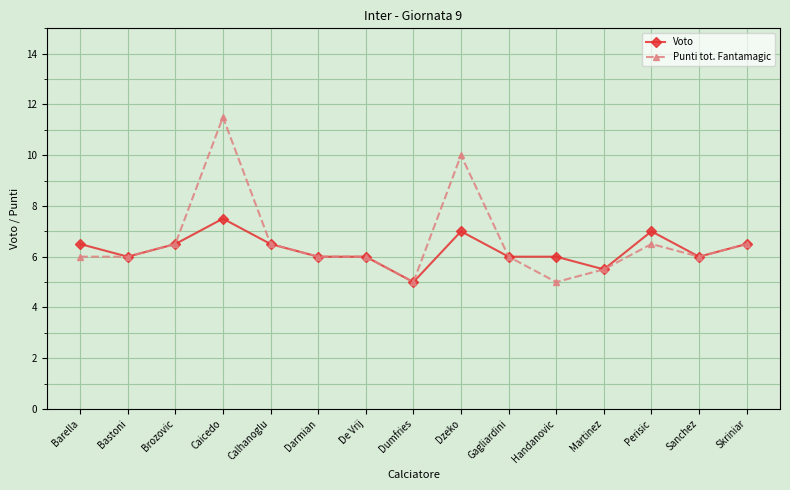

Reading right to left, list all the values displayed in this chart.

Voto: Skriniar=6.5	Sanchez=6.0	Perisic=7.0	Martinez=5.5	Handanovic=6.0	Gagliardini=6.0	Dzeko=7.0	Dumfries=5.0	De Vrij=6.0	Darmian=6.0	Calhanoglu=6.5	Caicedo=7.5	Brozovic=6.5	Bastoni=6.0	Barella=6.5
Punti tot. Fantamagic: Skriniar=6.5	Sanchez=6.0	Perisic=6.5	Martinez=5.5	Handanovic=5.0	Gagliardini=6.0	Dzeko=10.0	Dumfries=5.0	De Vrij=6.0	Darmian=6.0	Calhanoglu=6.5	Caicedo=11.5	Brozovic=6.5	Bastoni=6.0	Barella=6.0